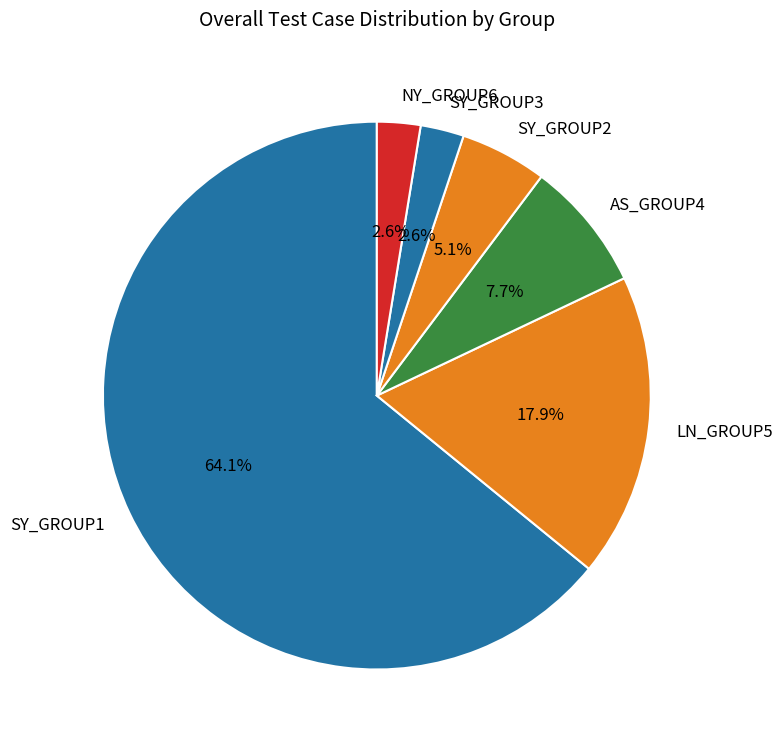

Which has a higher value, NY_GROUP6 or SY_GROUP1?

SY_GROUP1